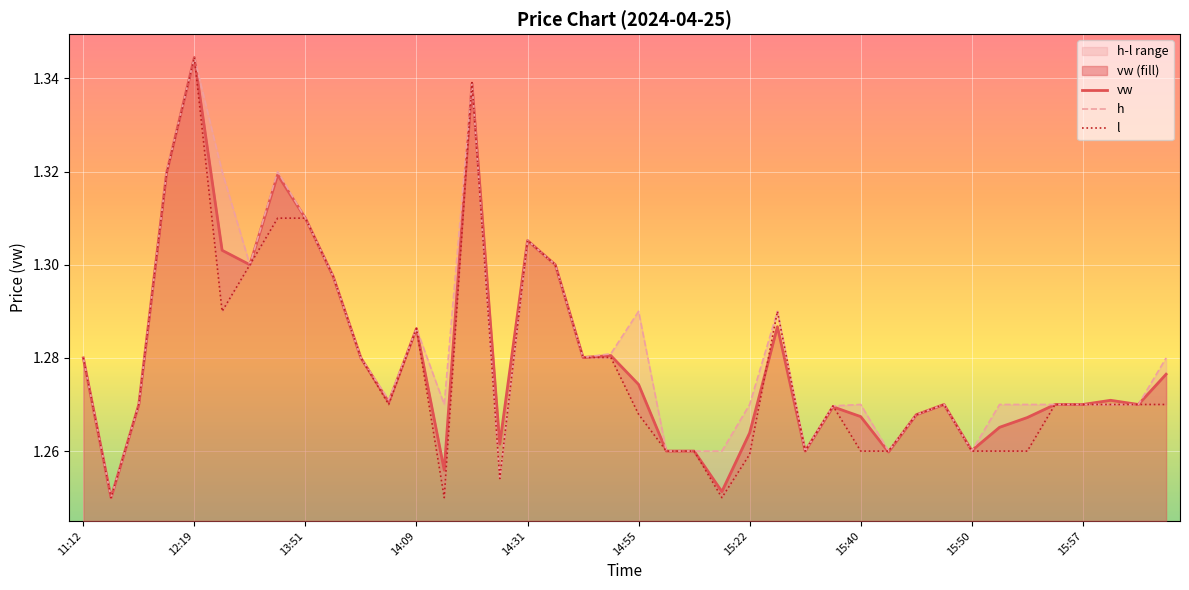

What is the maximum value for vw?

1.3